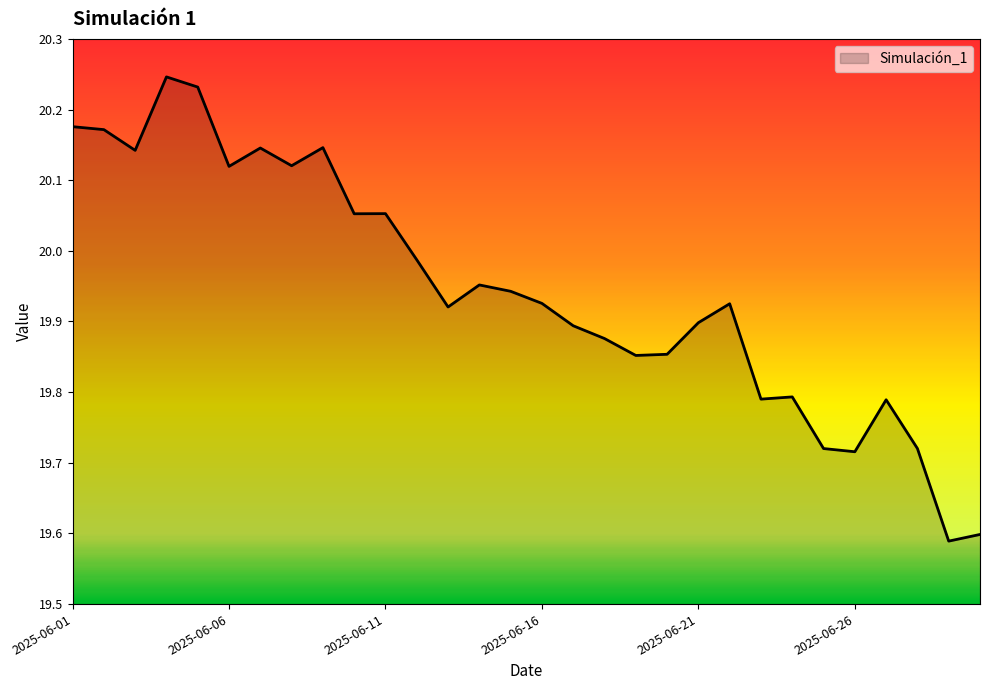

How many lines are shown in the chart?

1